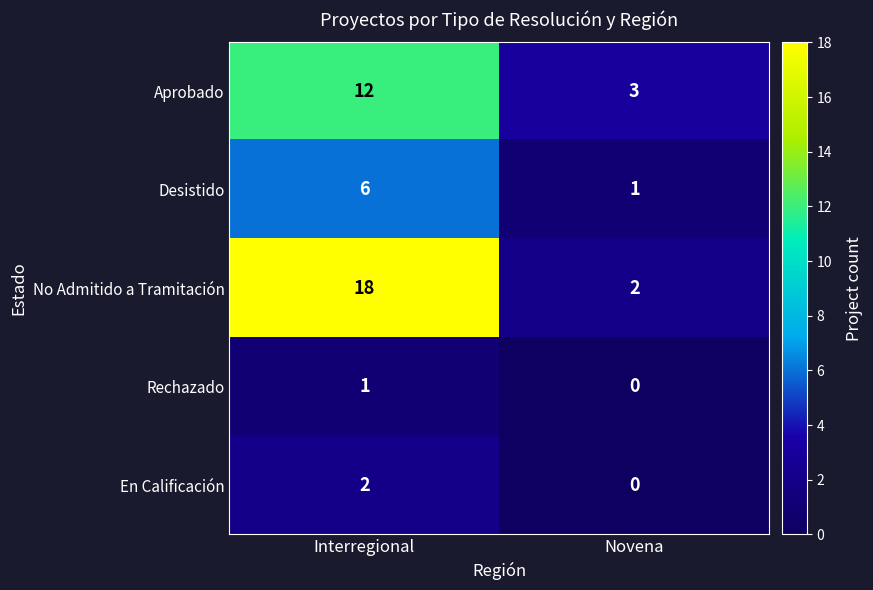

Reading left to right, extract all data points from this chart.

Aprobado: Interregional=12	Novena=3
Desistido: Interregional=6	Novena=1
No Admitido a Tramitación: Interregional=18	Novena=2
Rechazado: Interregional=1	Novena=0
En Calificación: Interregional=2	Novena=0